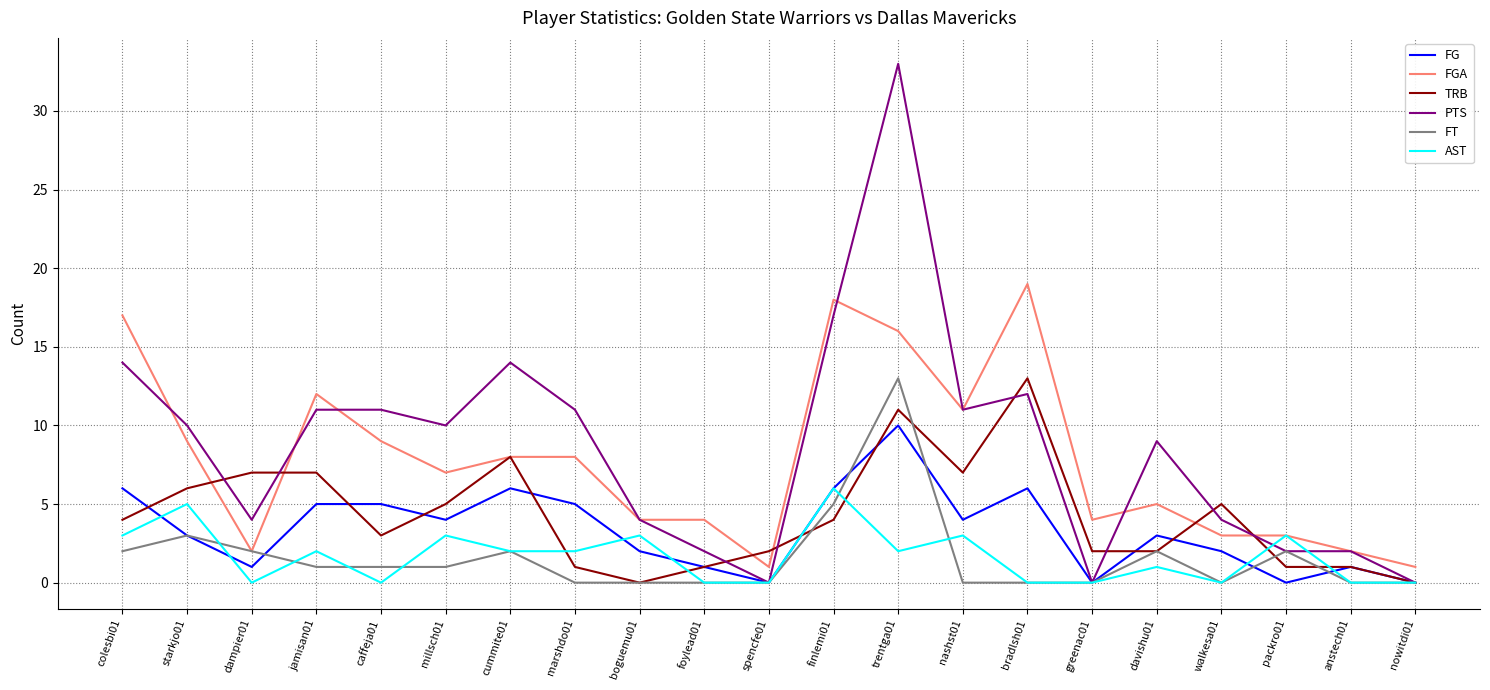

What is the difference between the maximum and minimum values in the FGA series?

18